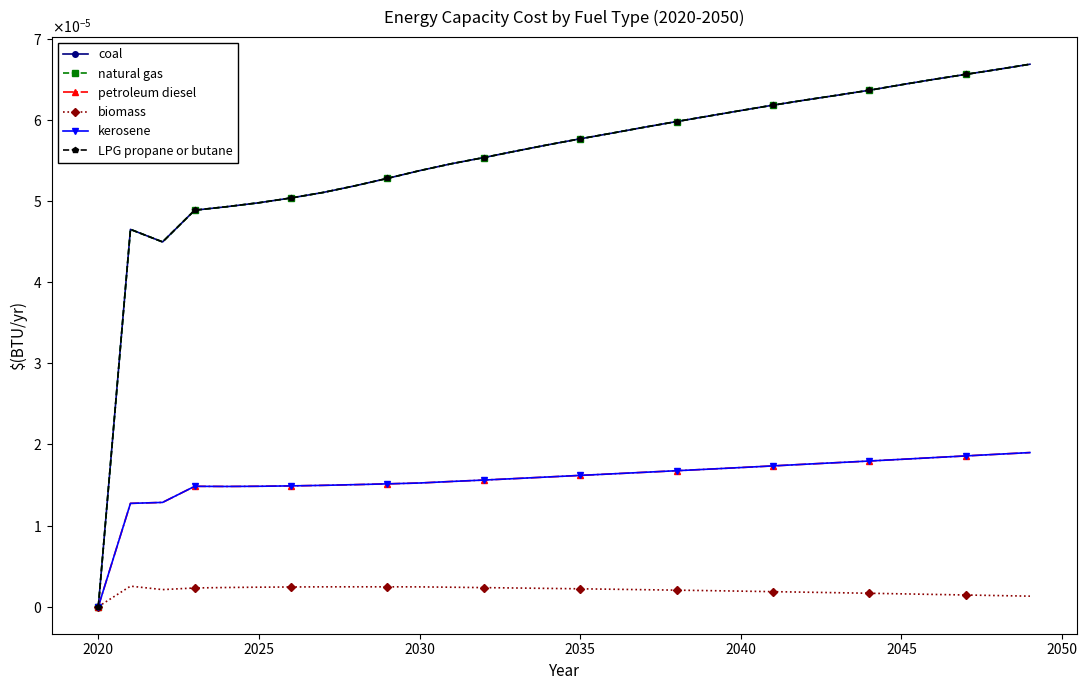

Is this an area chart (filled region under the line)?

No